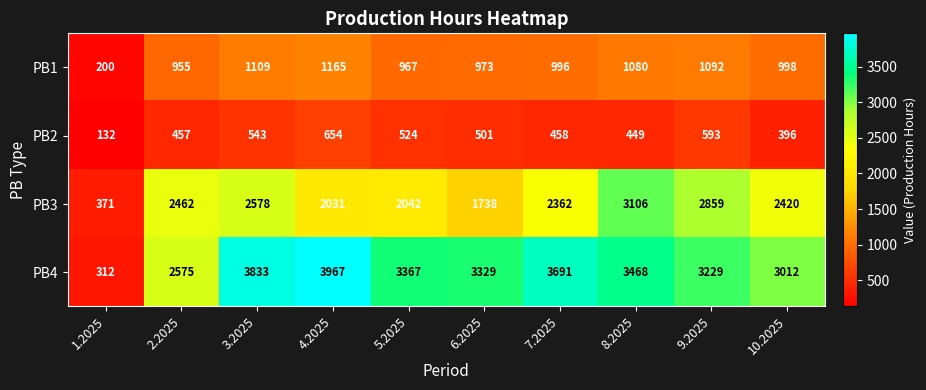

List the series in order of their peak value, lowest first.

PB2, PB1, PB3, PB4